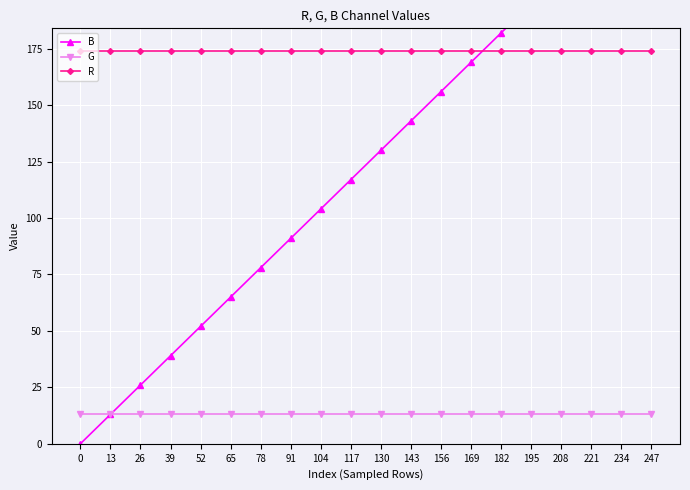

Which series has the largest total across all categories?

R